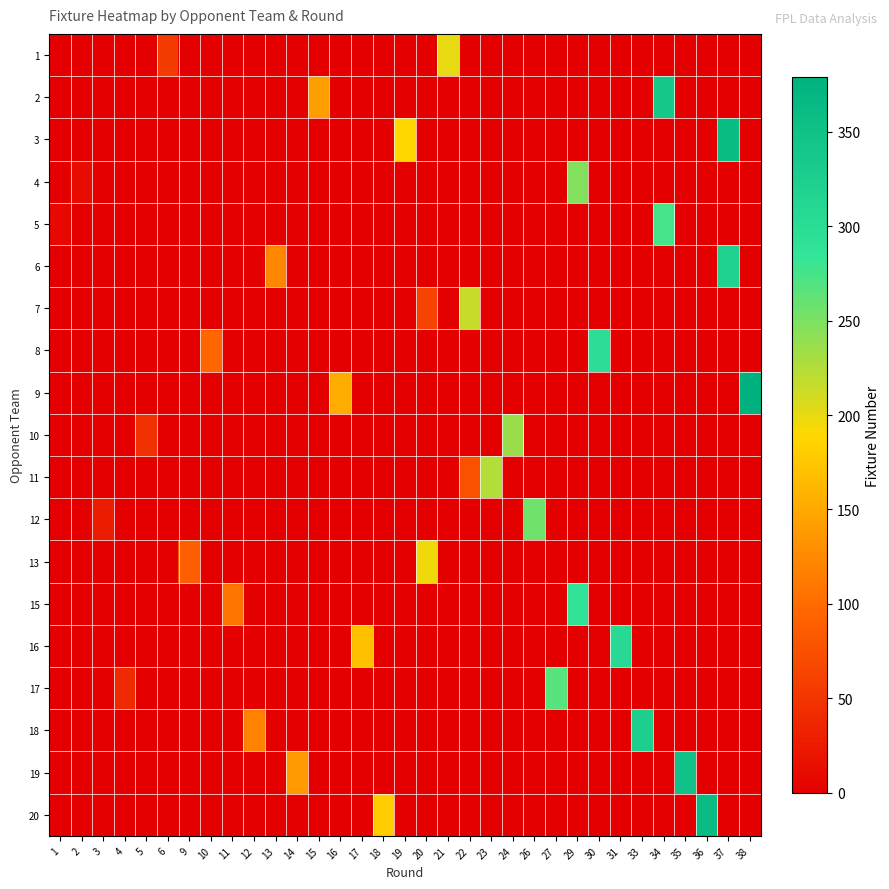

What is the difference between the highest and lowest values at 15?

141